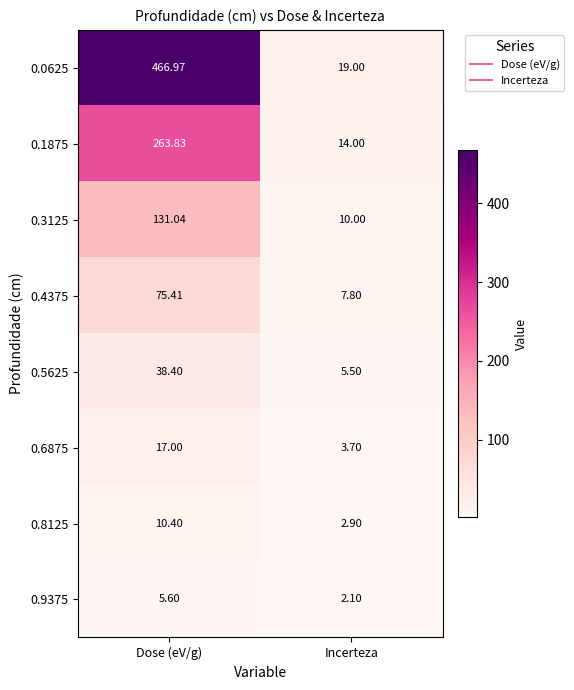

At which label does 0.5625 first exceed 38?

Dose (eV/g)